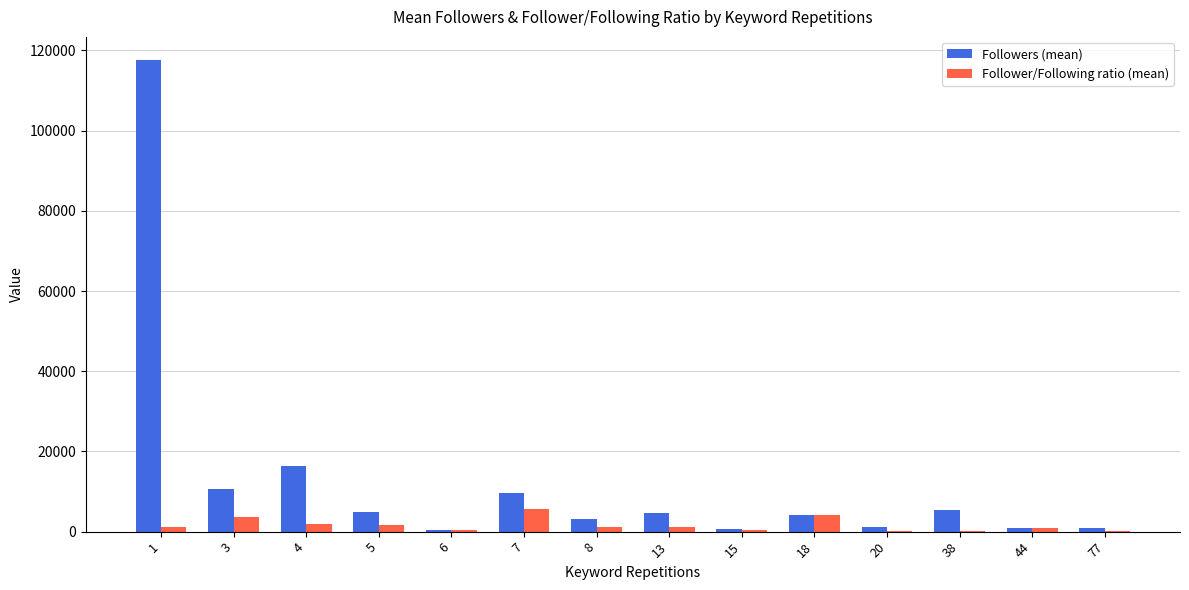

Between 1 and 18, which series saw the biggest shift?

Followers (mean)